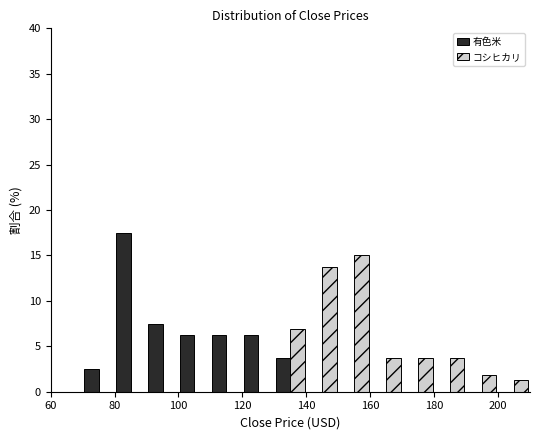

Reading left to right, list every range on the x-axis with the height of the bar of each series over it. The values are not printed on the chart, so give them approximately, as read against the axis.

60 to 70: 有色米=0	コシヒカリ=0
70 to 80: 有色米=2.5	コシヒカリ=0
80 to 90: 有色米=17.5	コシヒカリ=0
90 to 100: 有色米=7.5	コシヒカリ=0
100 to 110: 有色米=6.5	コシヒカリ=0
110 to 120: 有色米=6.5	コシヒカリ=0
120 to 130: 有色米=6.5	コシヒカリ=0
130 to 140: 有色米=4.0	コシヒカリ=7.0
140 to 150: 有色米=0	コシヒカリ=14.0
150 to 160: 有色米=0	コシヒカリ=15.0
160 to 170: 有色米=0	コシヒカリ=4.0
170 to 180: 有色米=0	コシヒカリ=4.0
180 to 190: 有色米=0	コシヒカリ=4.0
190 to 200: 有色米=0	コシヒカリ=2.0
200 to 210: 有色米=0	コシヒカリ=1.5